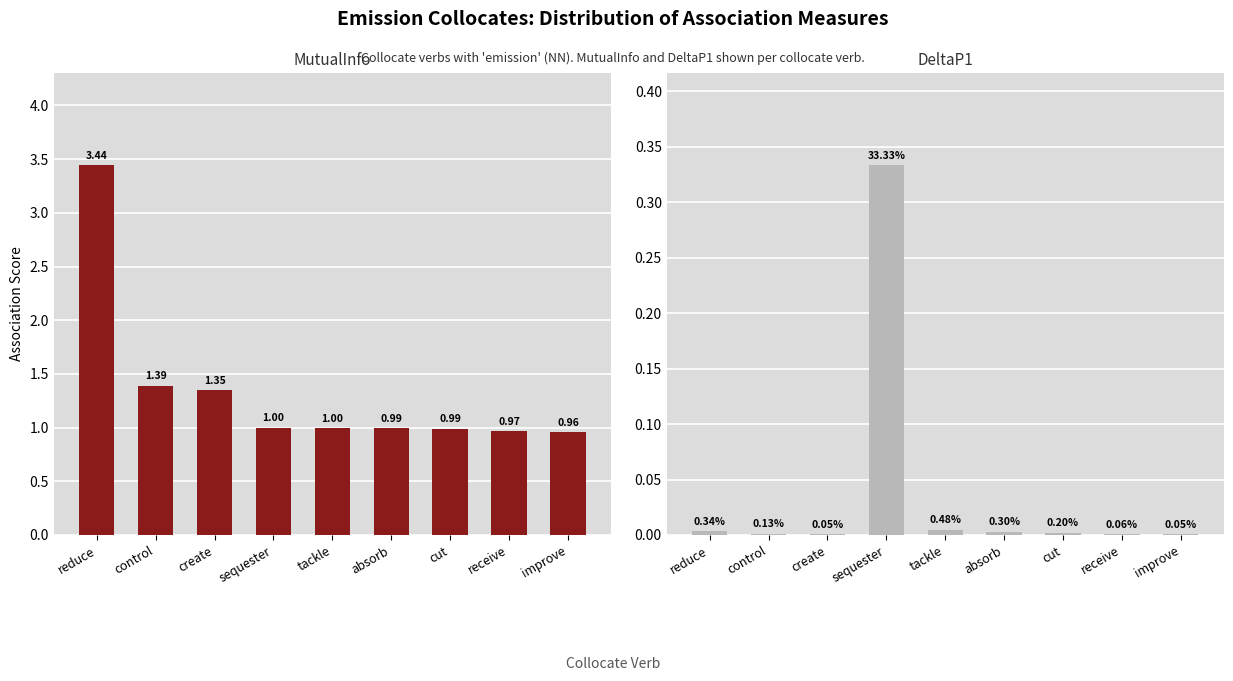

Which series has the largest range (max minus min)?

MutualInfo